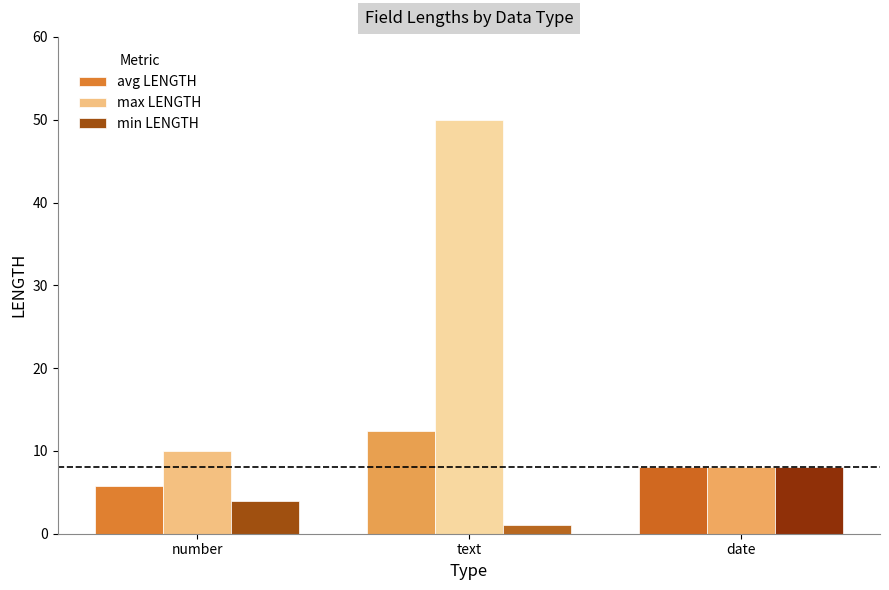

How many groups of bars are there?

3